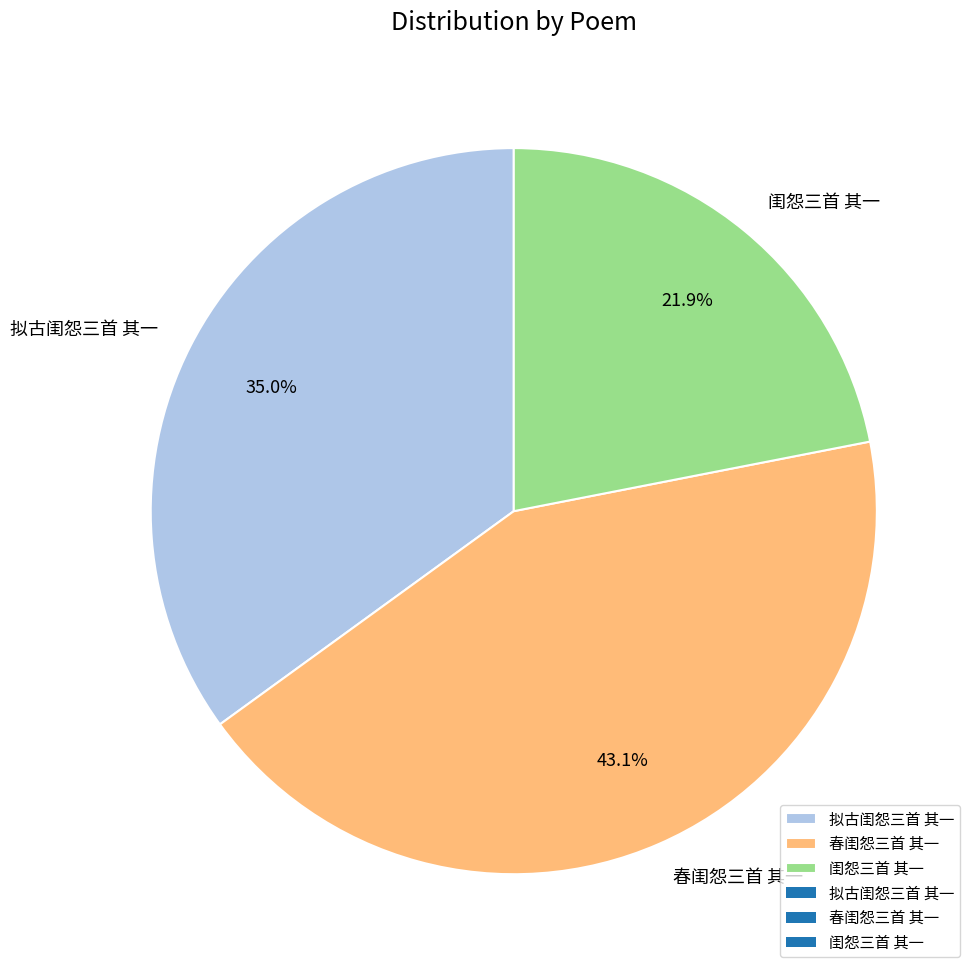

Does 拟古闺怨三首 其一 represent more than half of the total?

No